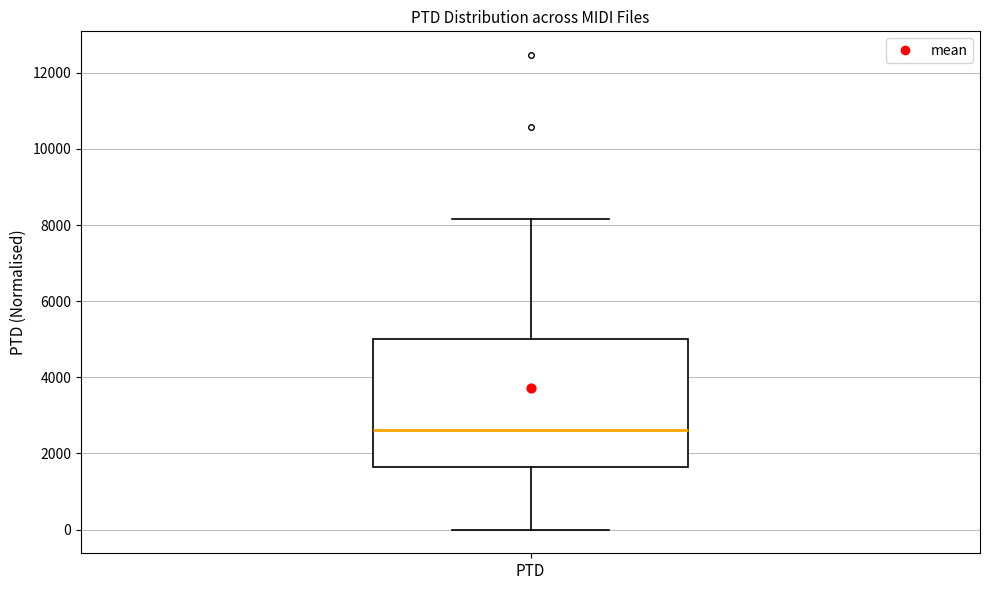

Where is the lower edge of the box for PTD on the y-axis? The values are not printed on the chart, so give them approximately, as read against the axis.

1600